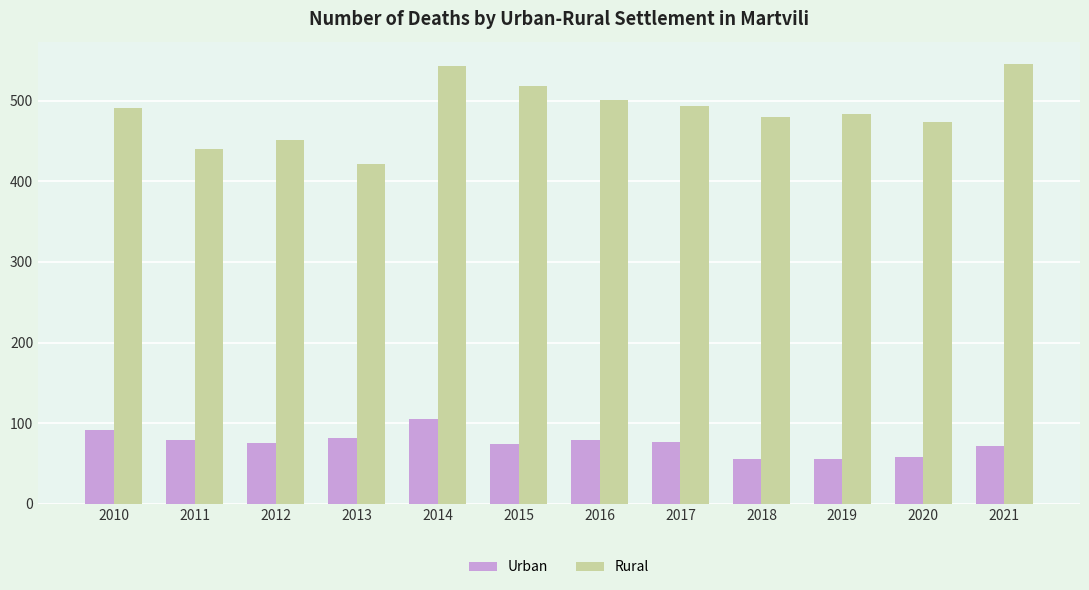

What is the difference between the second highest and minimum values in the Rural series?

122